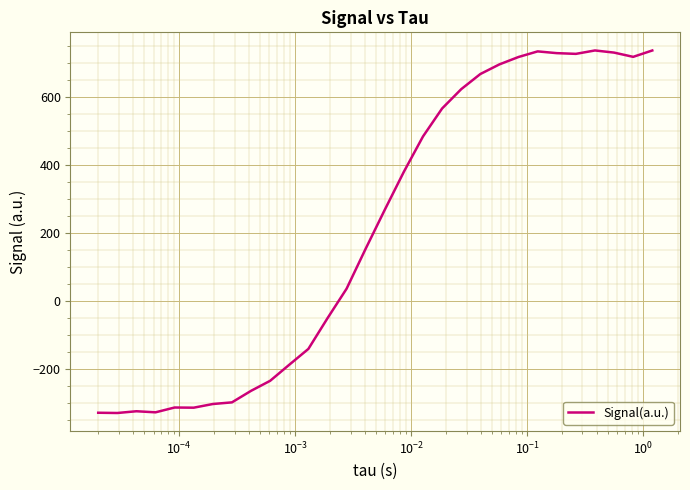

What is the sum of all values?

6303.8